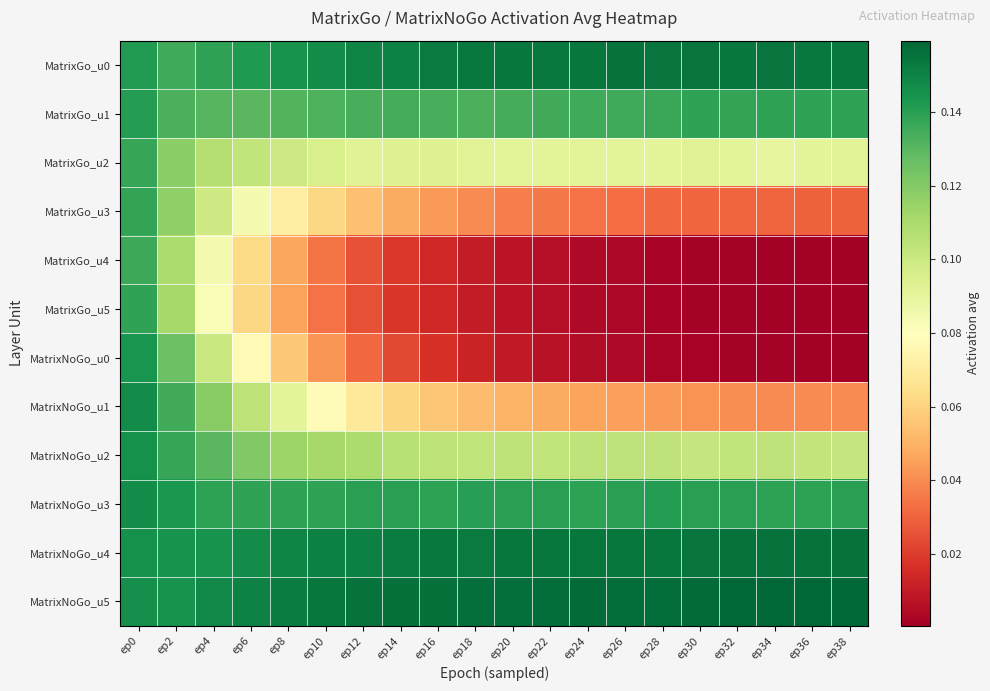

Rank the series at ep18 from lowest to highest value.

MatrixGo_u5, MatrixGo_u4, MatrixNoGo_u0, MatrixGo_u3, MatrixNoGo_u1, MatrixGo_u2, MatrixNoGo_u2, MatrixGo_u1, MatrixNoGo_u3, MatrixNoGo_u4, MatrixGo_u0, MatrixNoGo_u5